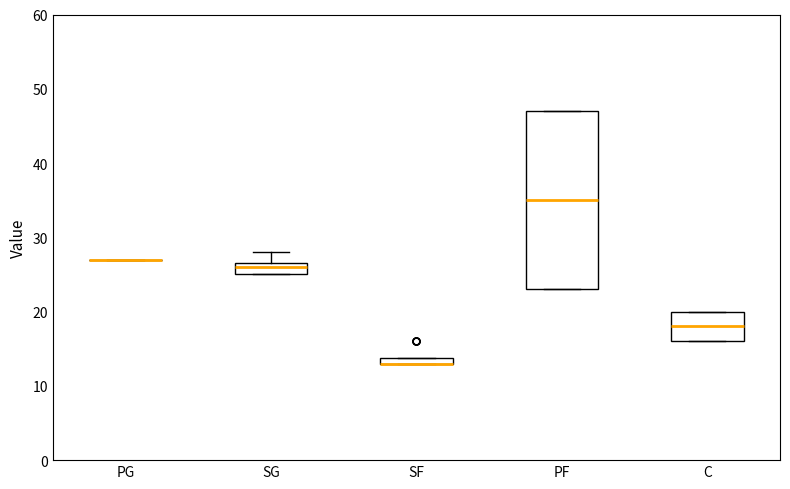

Where is the upper edge of the box for SG on the y-axis? The values are not printed on the chart, so give them approximately, as read against the axis.

27